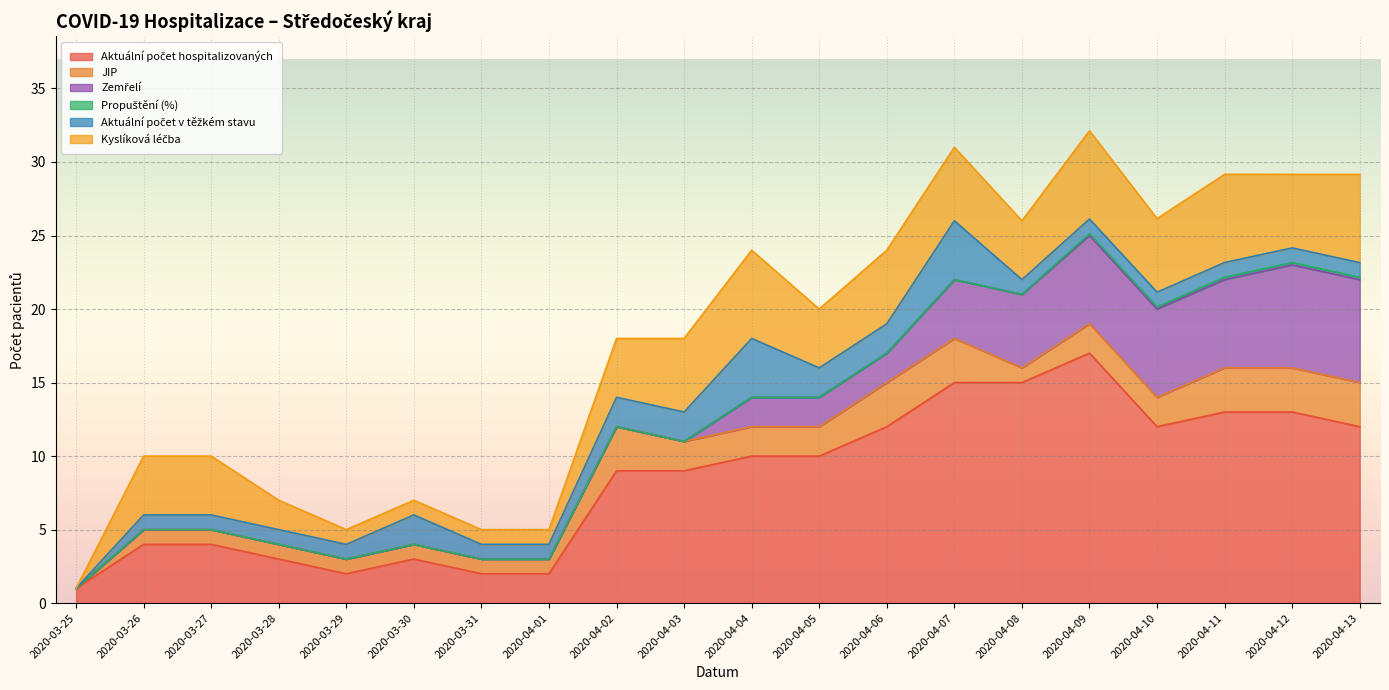

Count the Kyslíková léčba values in the range 2 to 5.

11